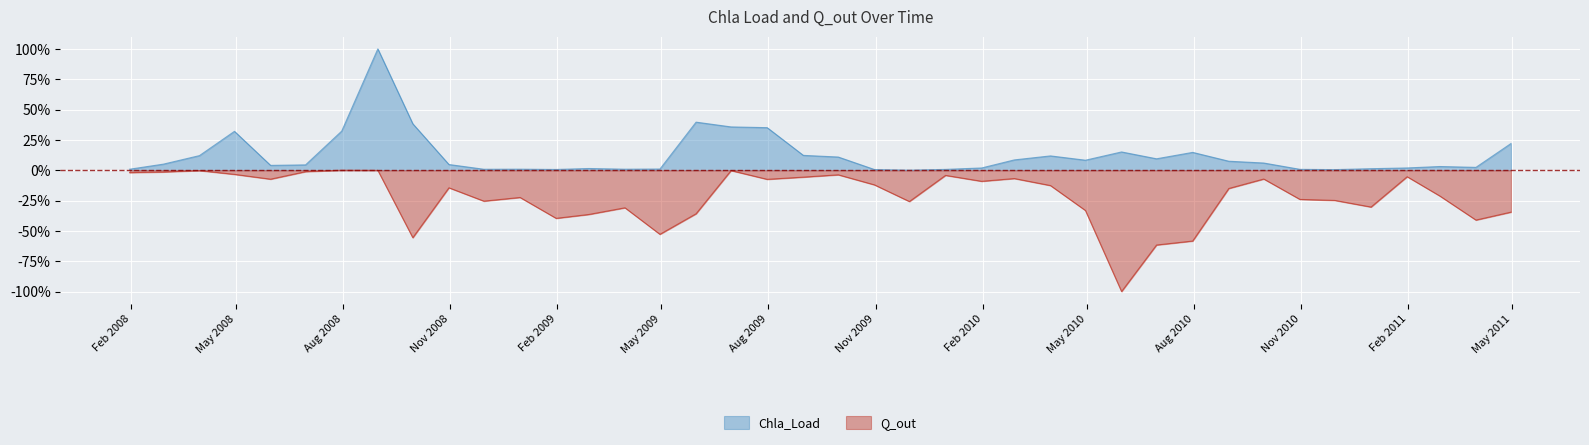

What are all the series names shown in the legend?

Chla_Load, Q_out